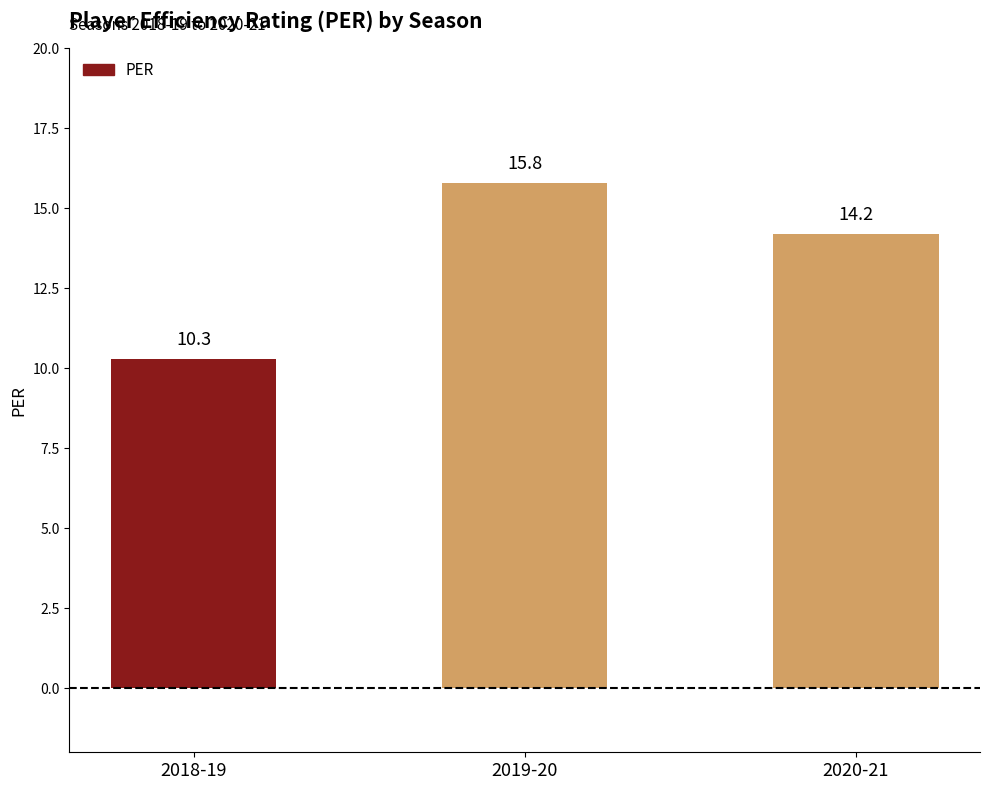

Which has a higher value, 2019-20 or 2018-19?

2019-20